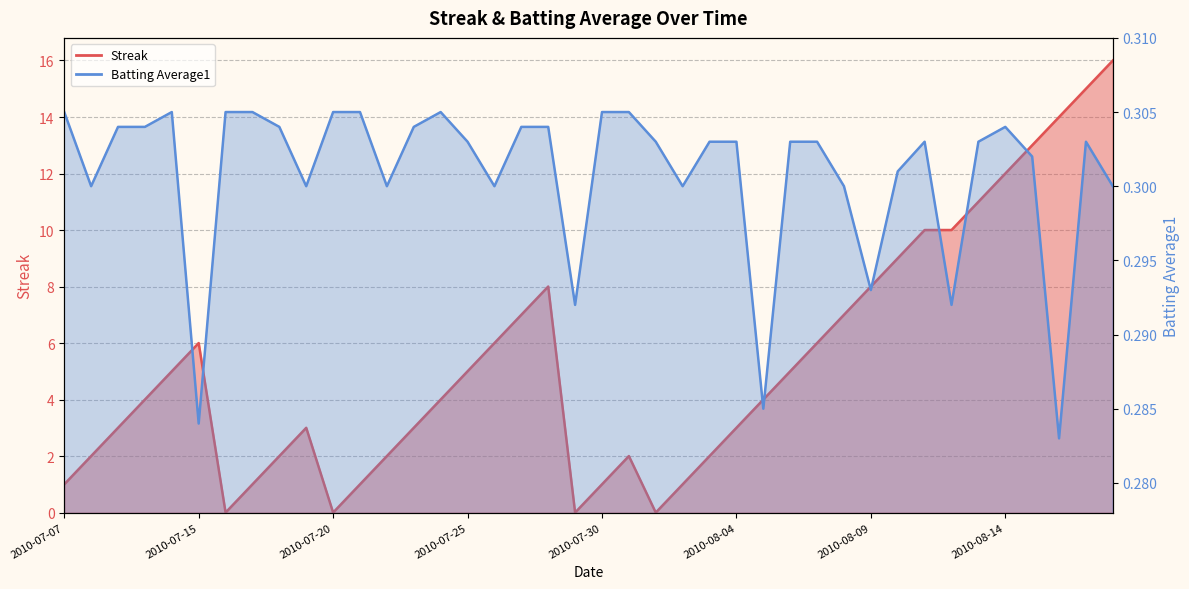

How many positive values does the Streak series have?

36